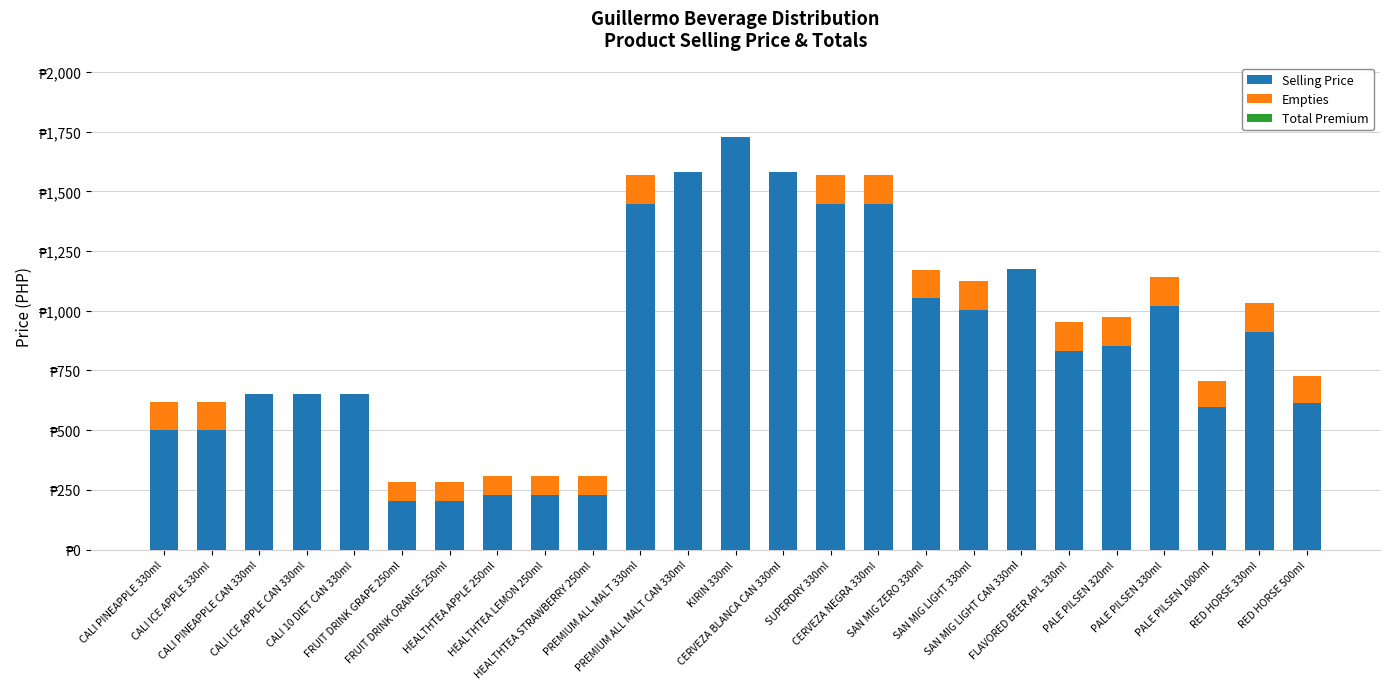

List the labels in order of Empties value, largest first.

CALI PINEAPPLE 330ml, CALI ICE APPLE 330ml, PREMIUM ALL MALT 330ml, SUPERDRY 330ml, CERVEZA NEGRA 330ml, SAN MIG ZERO 330ml, SAN MIG LIGHT 330ml, FLAVORED BEER APL 330ml, PALE PILSEN 320ml, PALE PILSEN 330ml, RED HORSE 330ml, PALE PILSEN 1000ml, RED HORSE 500ml, FRUIT DRINK GRAPE 250ml, FRUIT DRINK ORANGE 250ml, HEALTHTEA APPLE 250ml, HEALTHTEA LEMON 250ml, HEALTHTEA STRAWBERRY 250ml, CALI PINEAPPLE CAN 330ml, CALI ICE APPLE CAN 330ml, CALI 10 DIET CAN 330ml, PREMIUM ALL MALT CAN 330ml, KIRIN 330ml, CERVEZA BLANCA CAN 330ml, SAN MIG LIGHT CAN 330ml